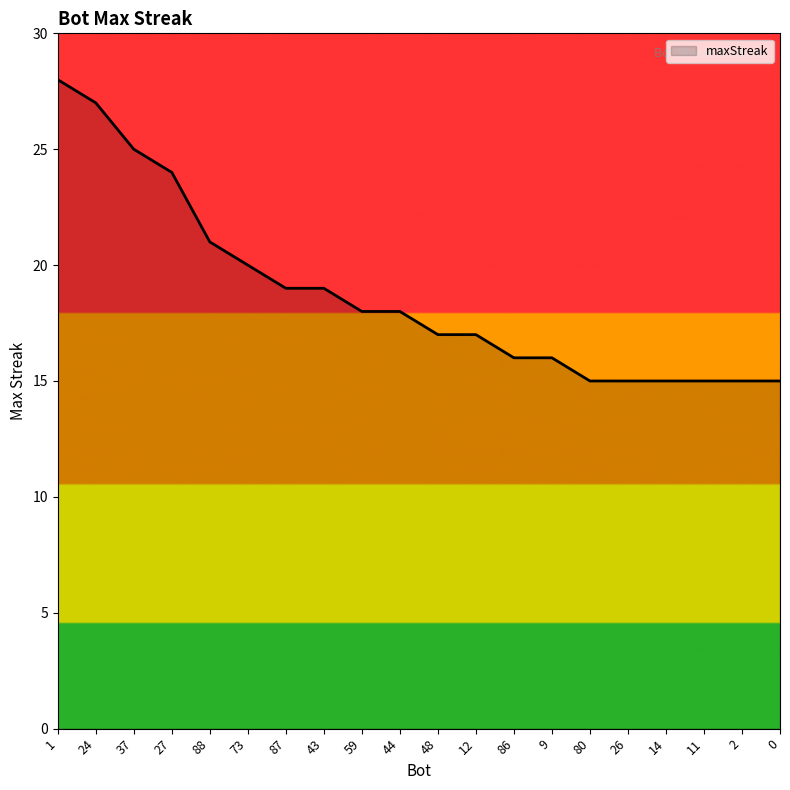

Which has a higher value, 27 or 37?

37